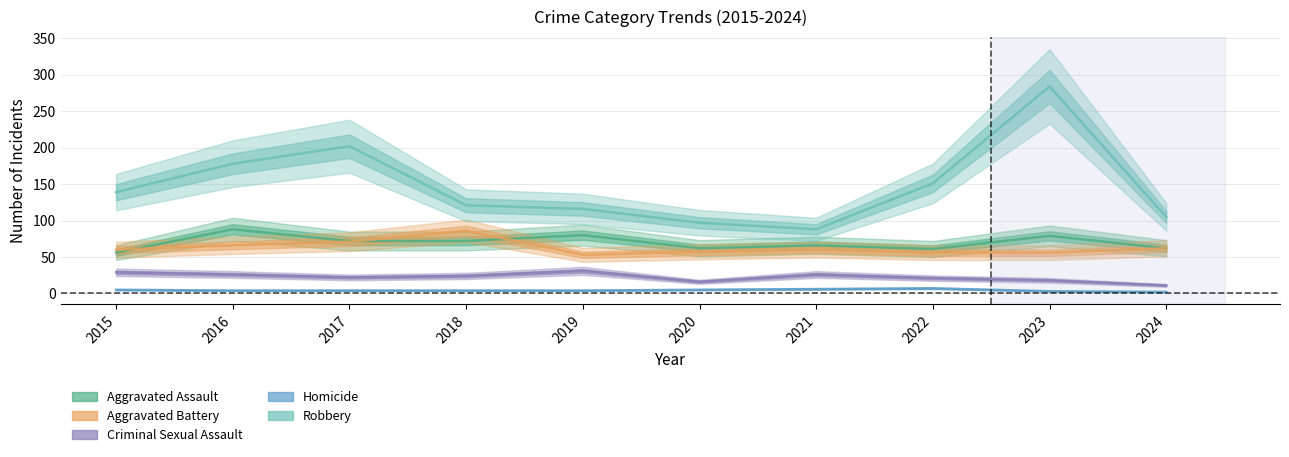

Where does the Criminal Sexual Assault series first go above 24?

2015